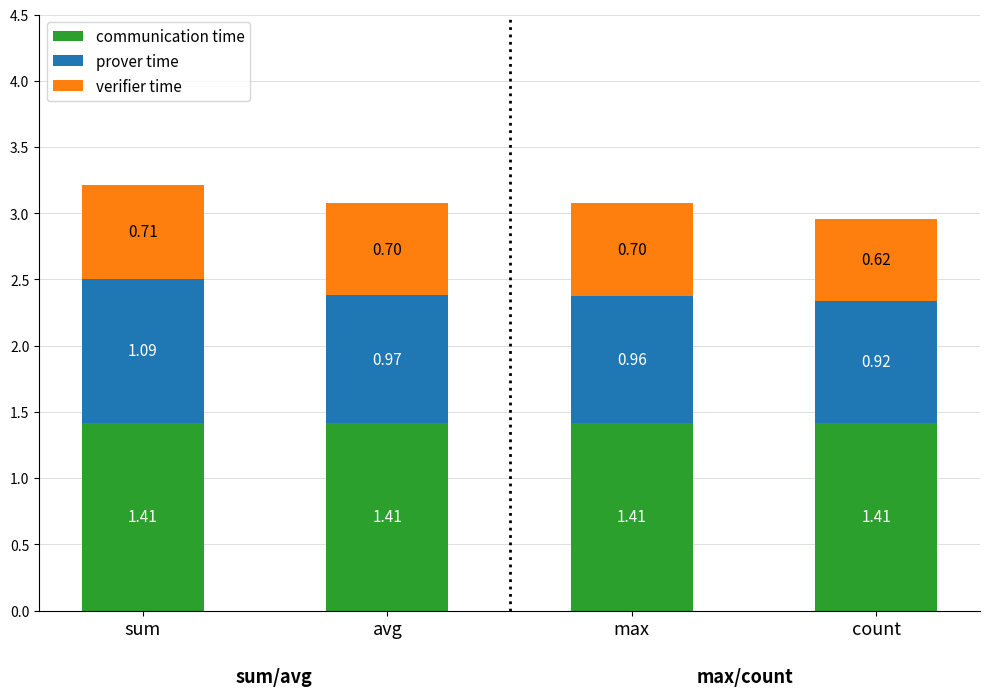

What is the total value across all series at count?

3.0